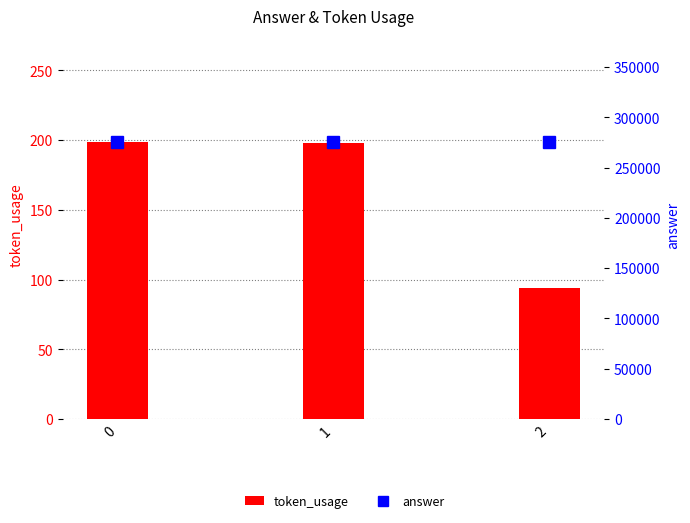

Which series changed the most between 0 and 2?

token_usage